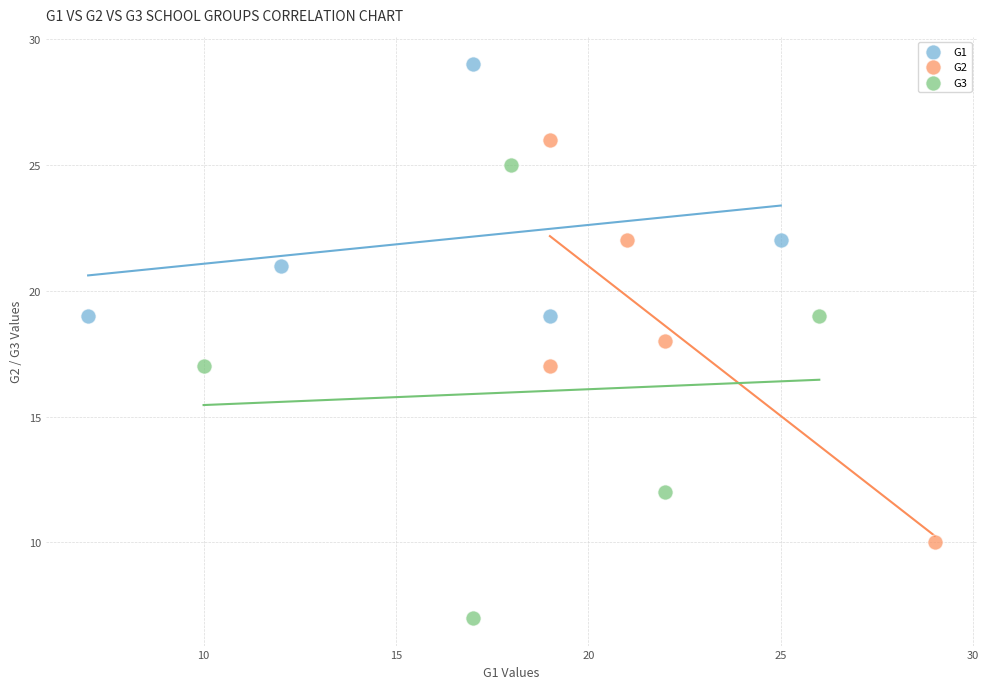

Which series contains the highest Y value?

G1